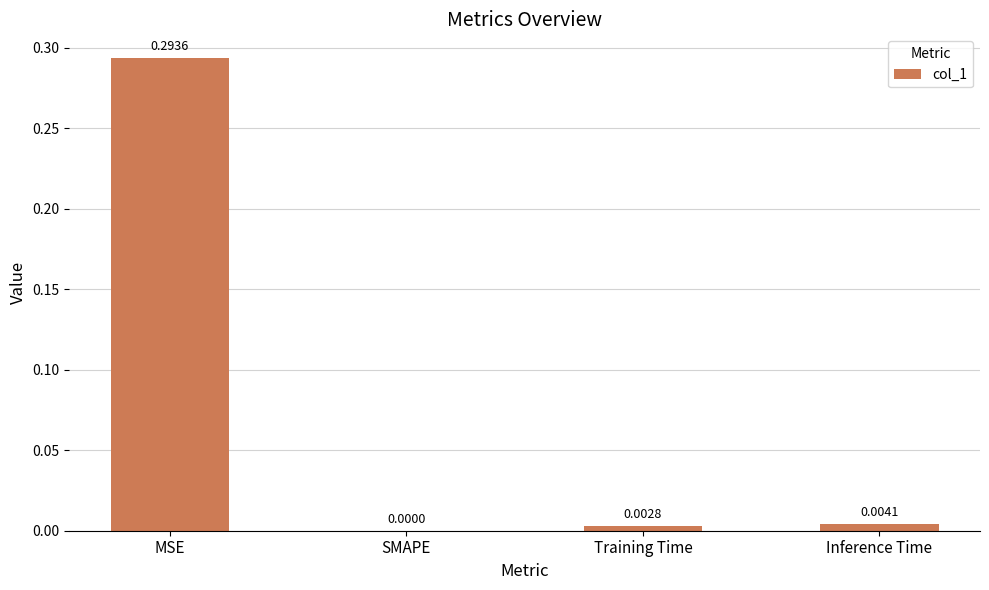

Is it true that the value at MSE is 0.2?

False